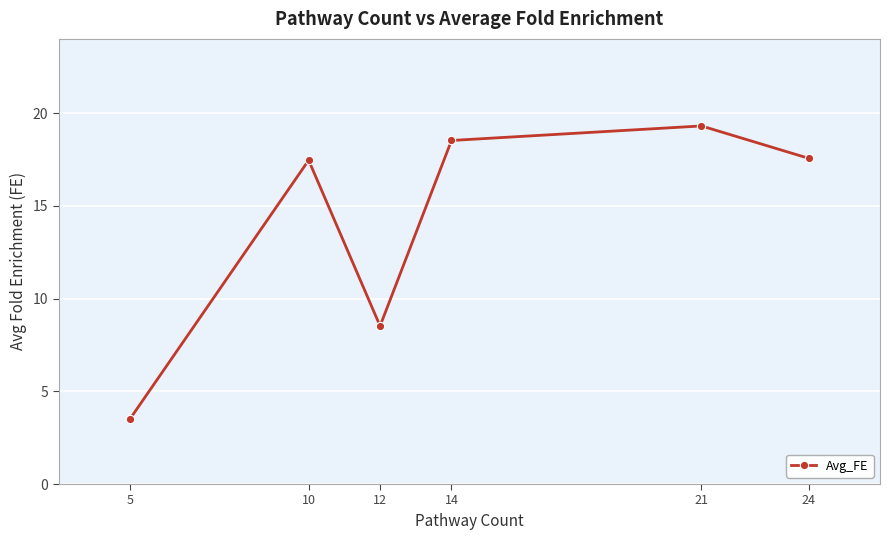

Which has a higher value, 14 or 12?

14